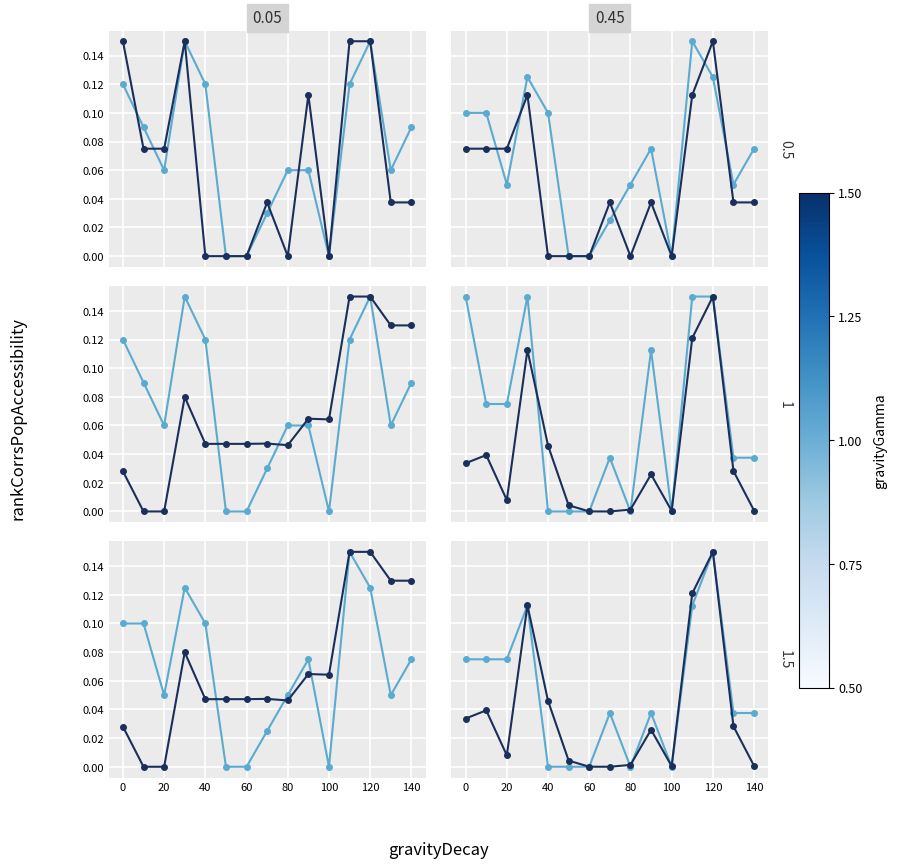

How many data points in volume are above 0?

14